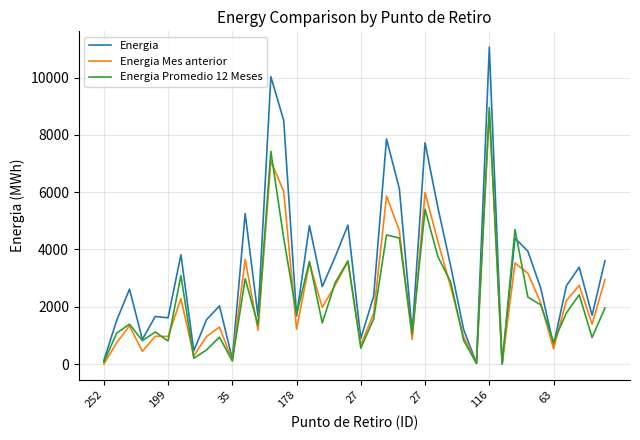

Which series has the largest total across all categories?

Energia